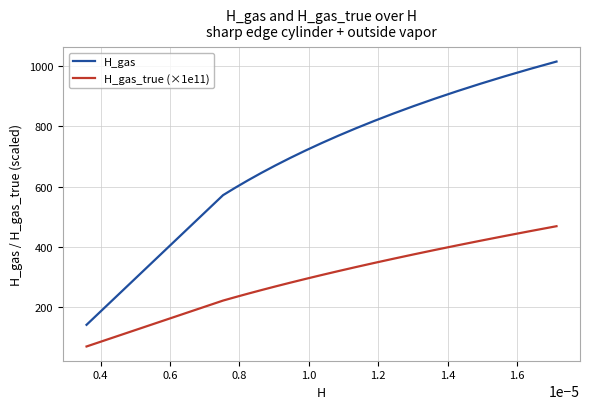

Is this an area chart (filled region under the line)?

No